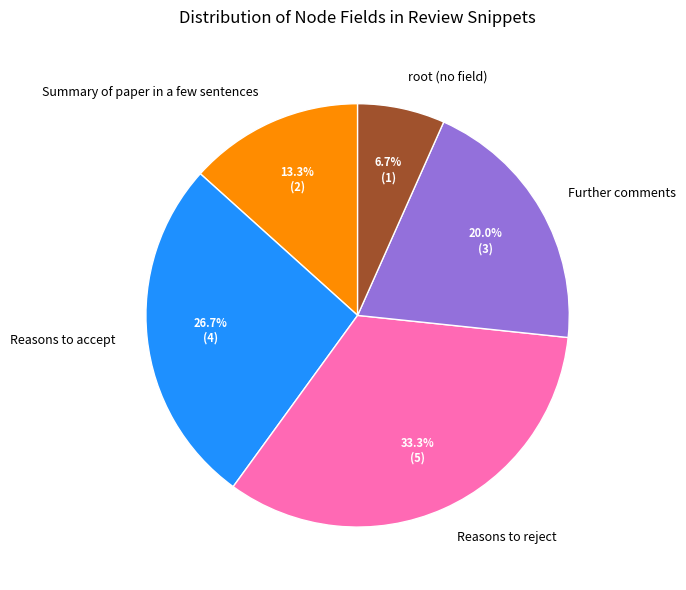

To the nearest percent, what is the combined percentage of Reasons to reject and Reasons to accept?

60%